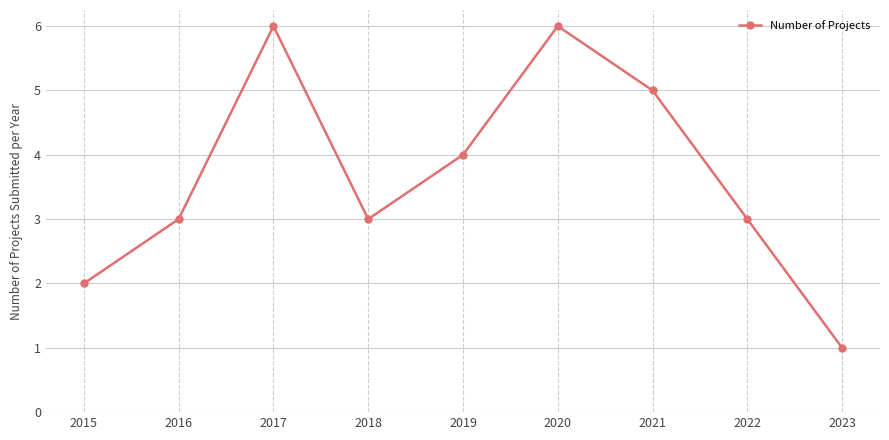

Is this an area chart (filled region under the line)?

No